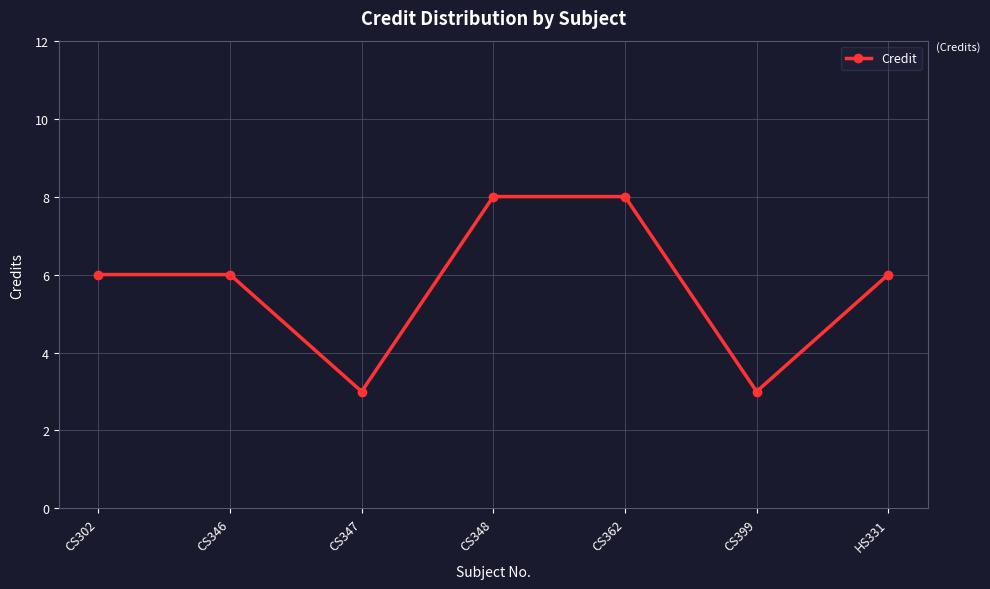

What is the sum of the values at CS346 and CS399?

9